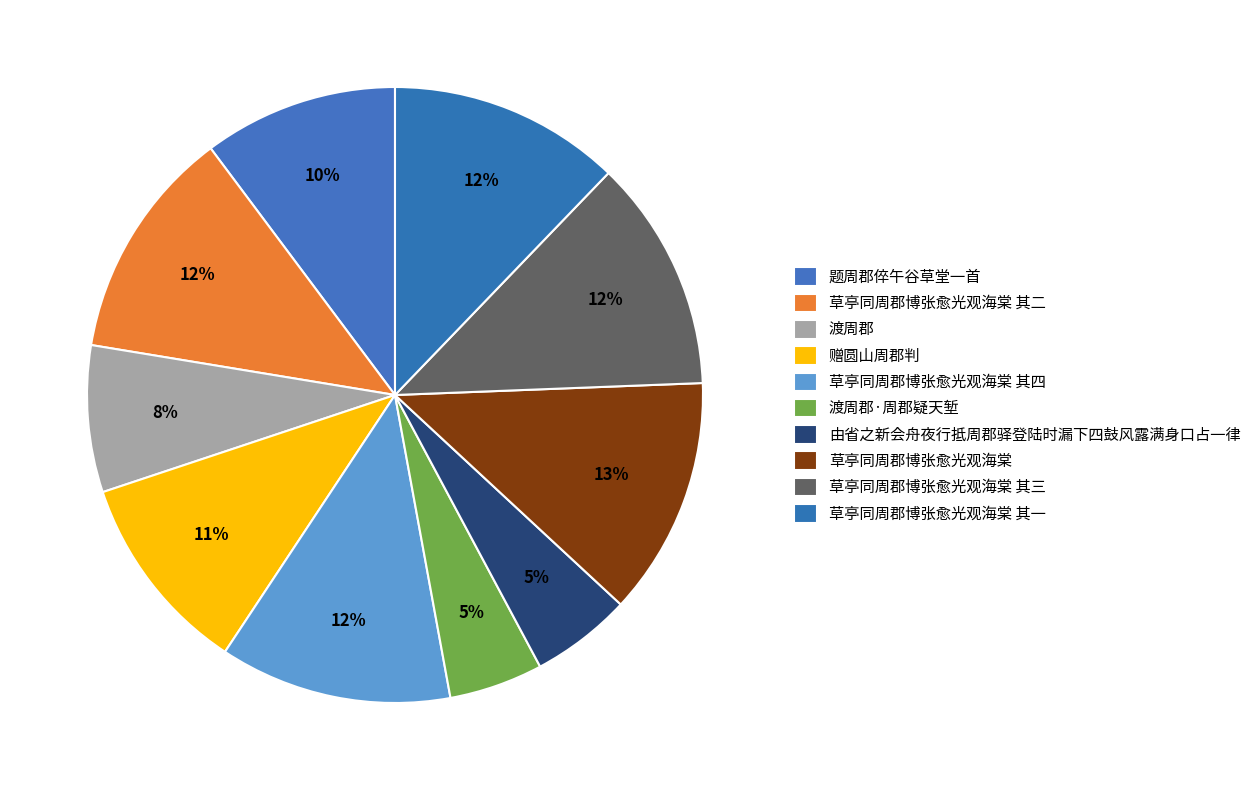

What percentage is the 草亭同周郡博张愈光观海棠 其一 slice, to the nearest percent?

12%